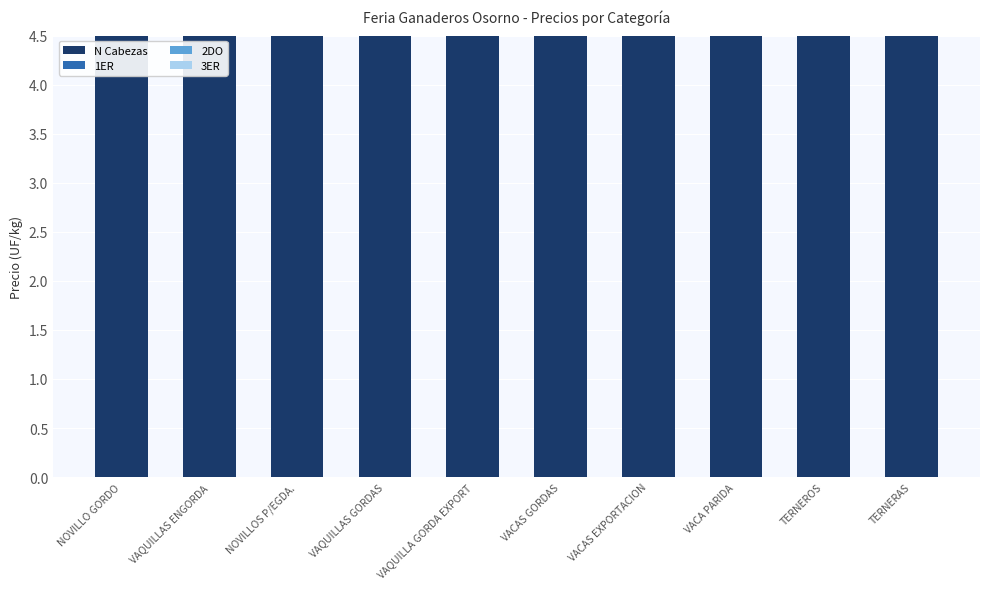

Reading right to left, transcribe all the data shown in this chart.

N Cabezas: 128.0	326.0	38.0	49.0	35.0	11.0	66.0	37.0	48.0	29.0
1ER: 1.8	2.3	1.5	1.5	1.6	1.5	1.7	1.7	1.6	1.8
2DO: 1.7	2.0	1.3	1.4	1.5	1.5	1.7	1.7	1.6	1.7
3ER: 1.7	2.0	1.3	1.4	1.2	1.5	1.7	1.6	1.5	1.7